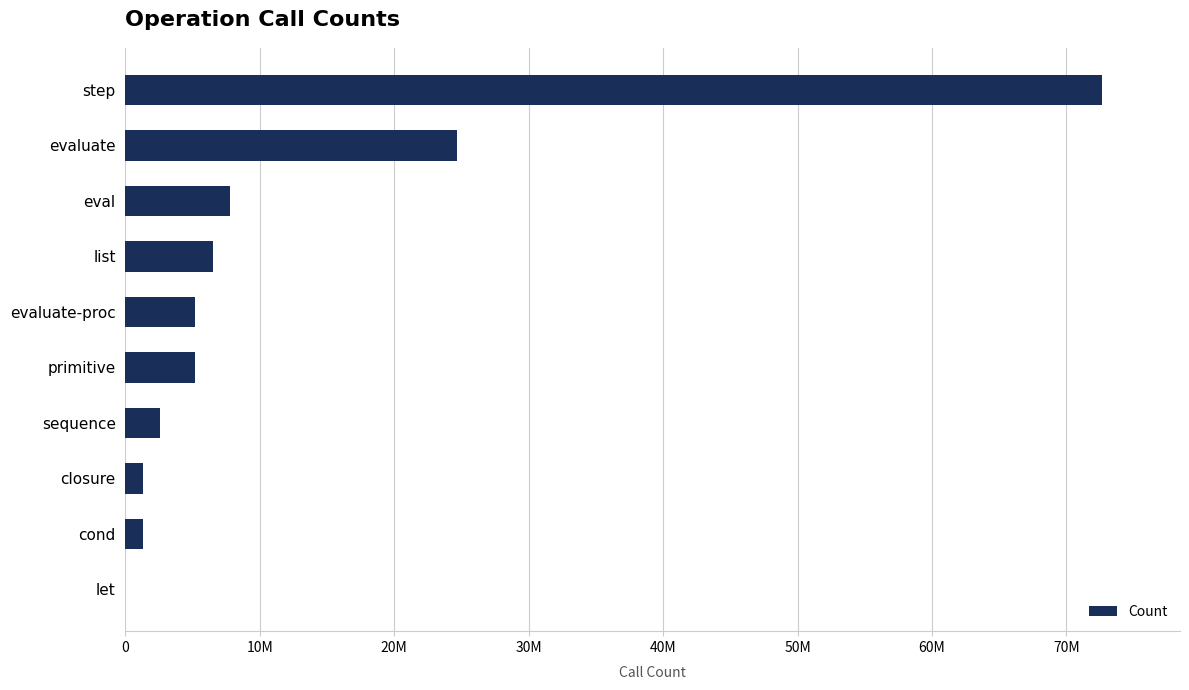

Are the bars horizontal?

Yes